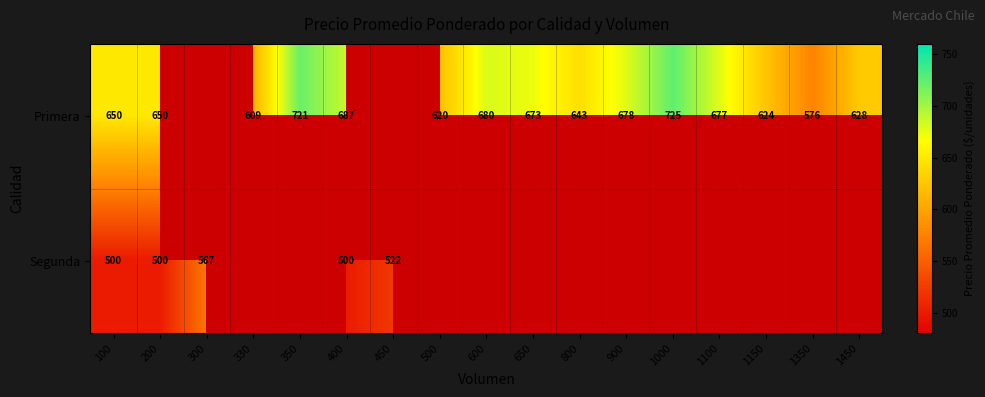

Is it true that Primera equals 624 at 1150?

True